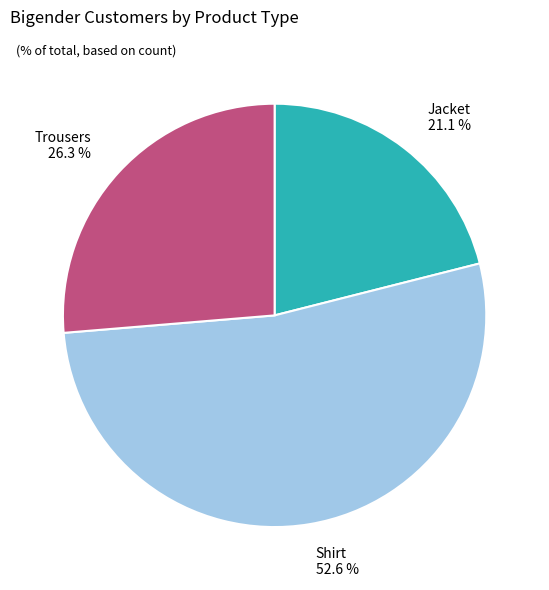

Count the number of slices in the pie.

3